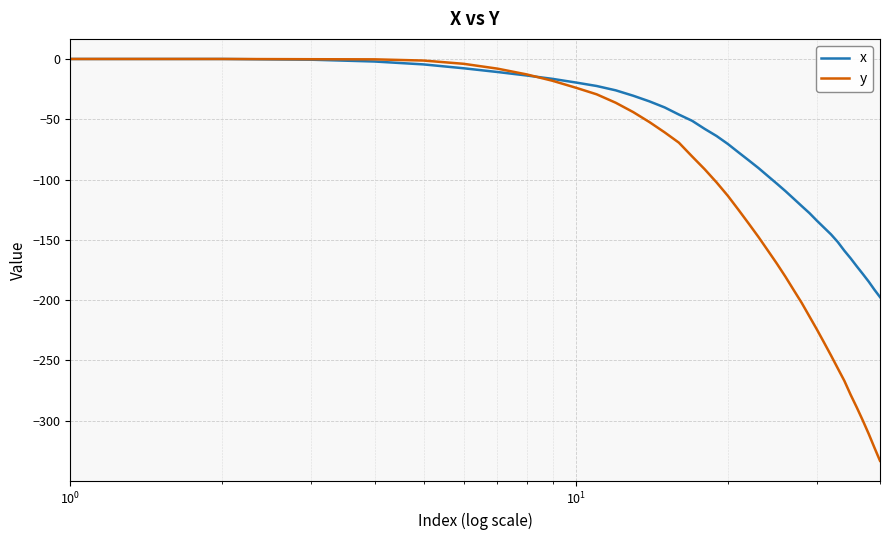

Which series has the largest range (max minus min)?

y